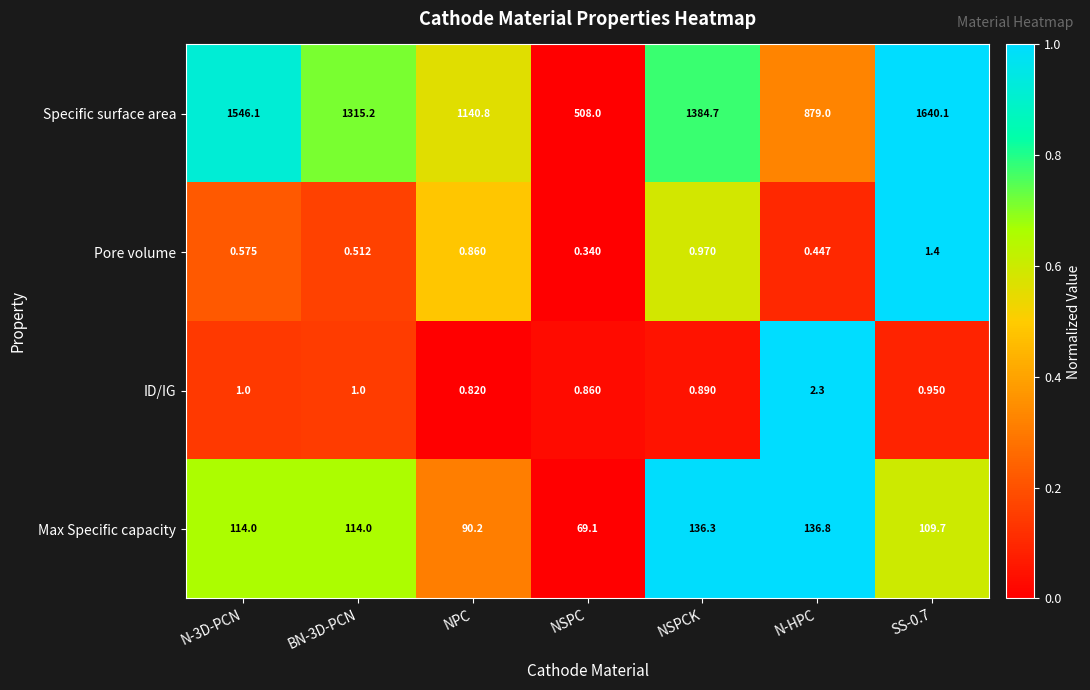

Which label corresponds to the smallest value in the chart?

NSPC